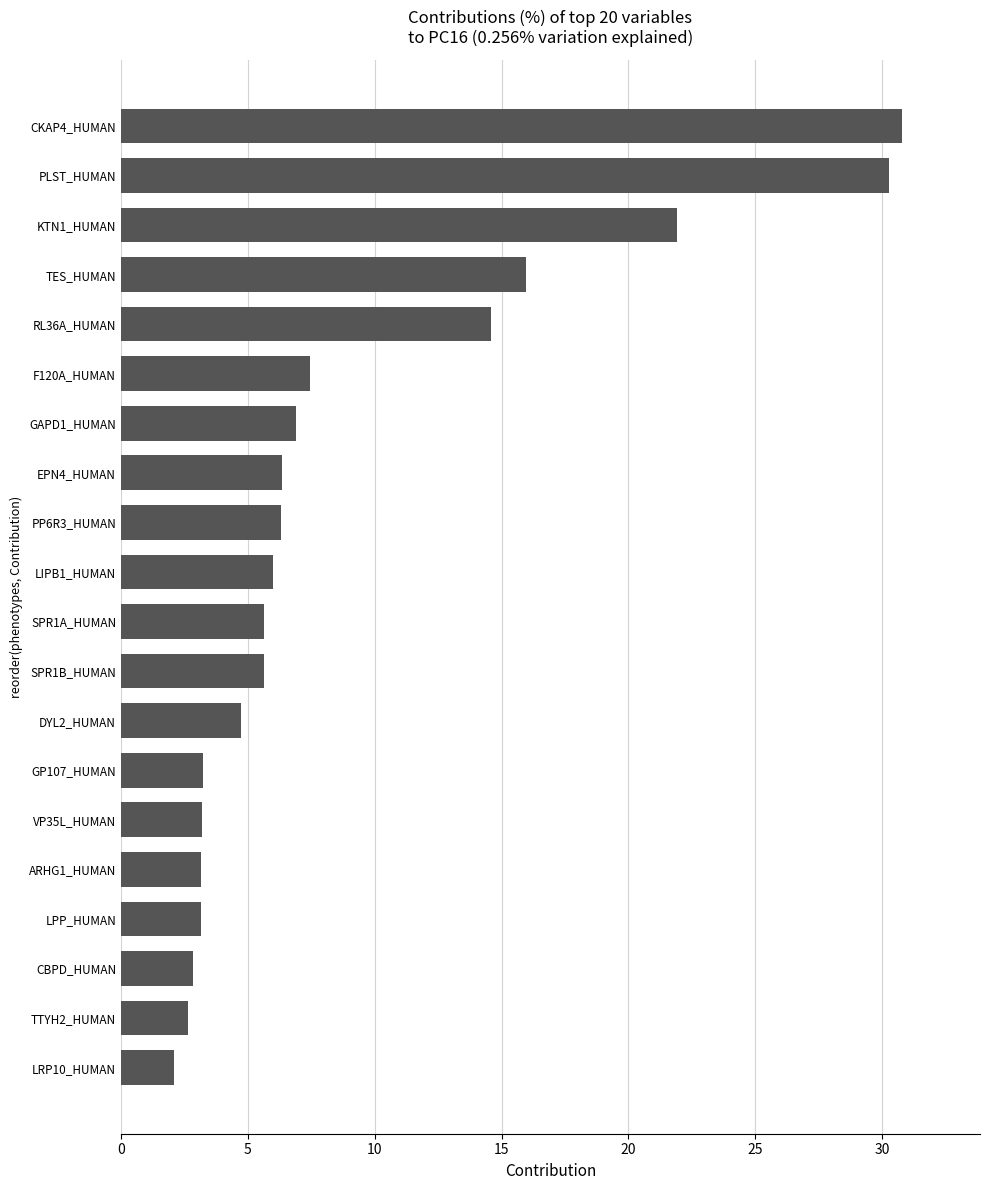

Between TTYH2_HUMAN and RL36A_HUMAN, which is larger?

RL36A_HUMAN